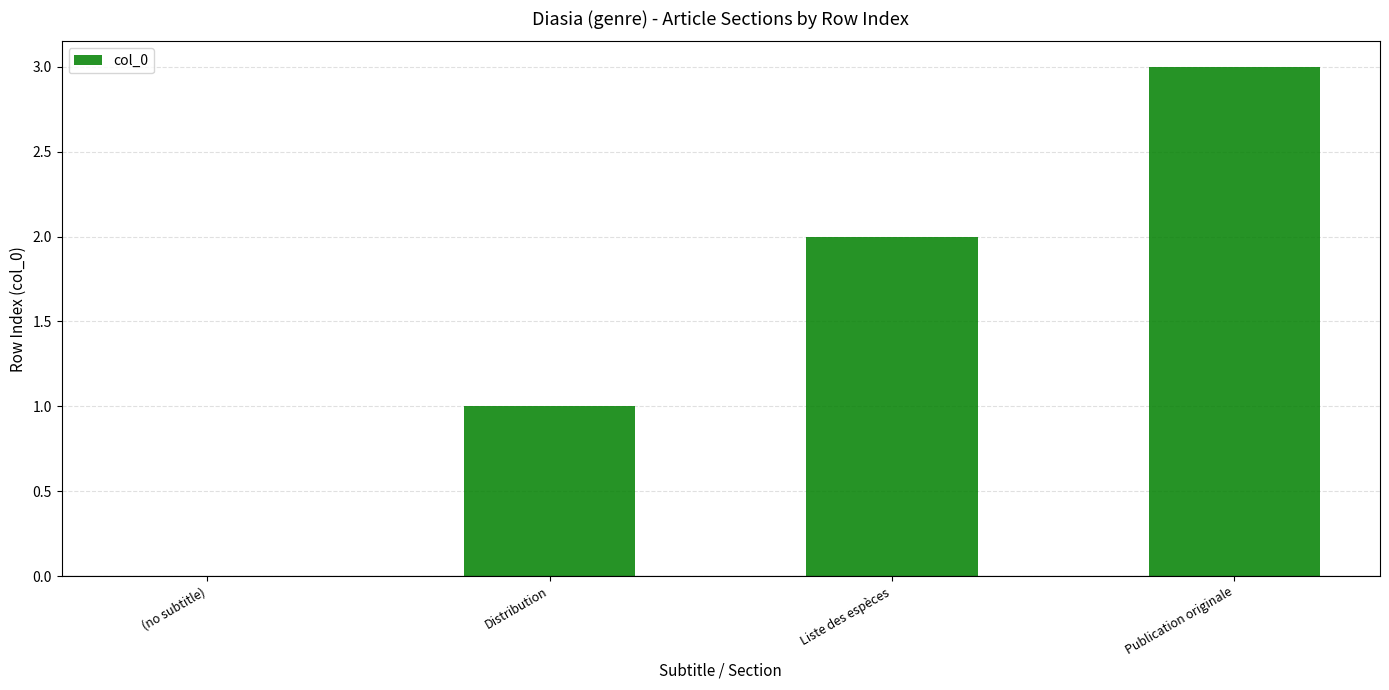

Which has a higher value, (no subtitle) or Liste des espèces?

Liste des espèces